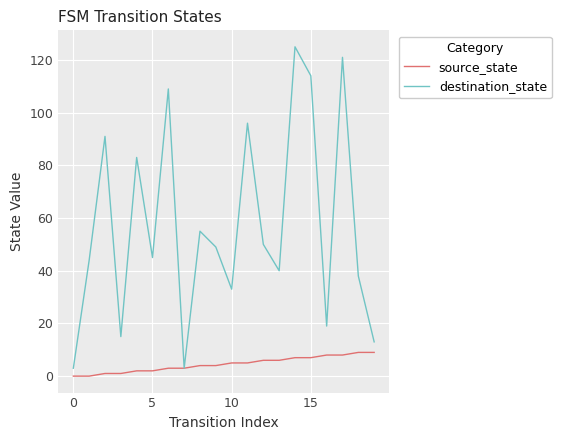

Which series has the largest total across all categories?

destination_state